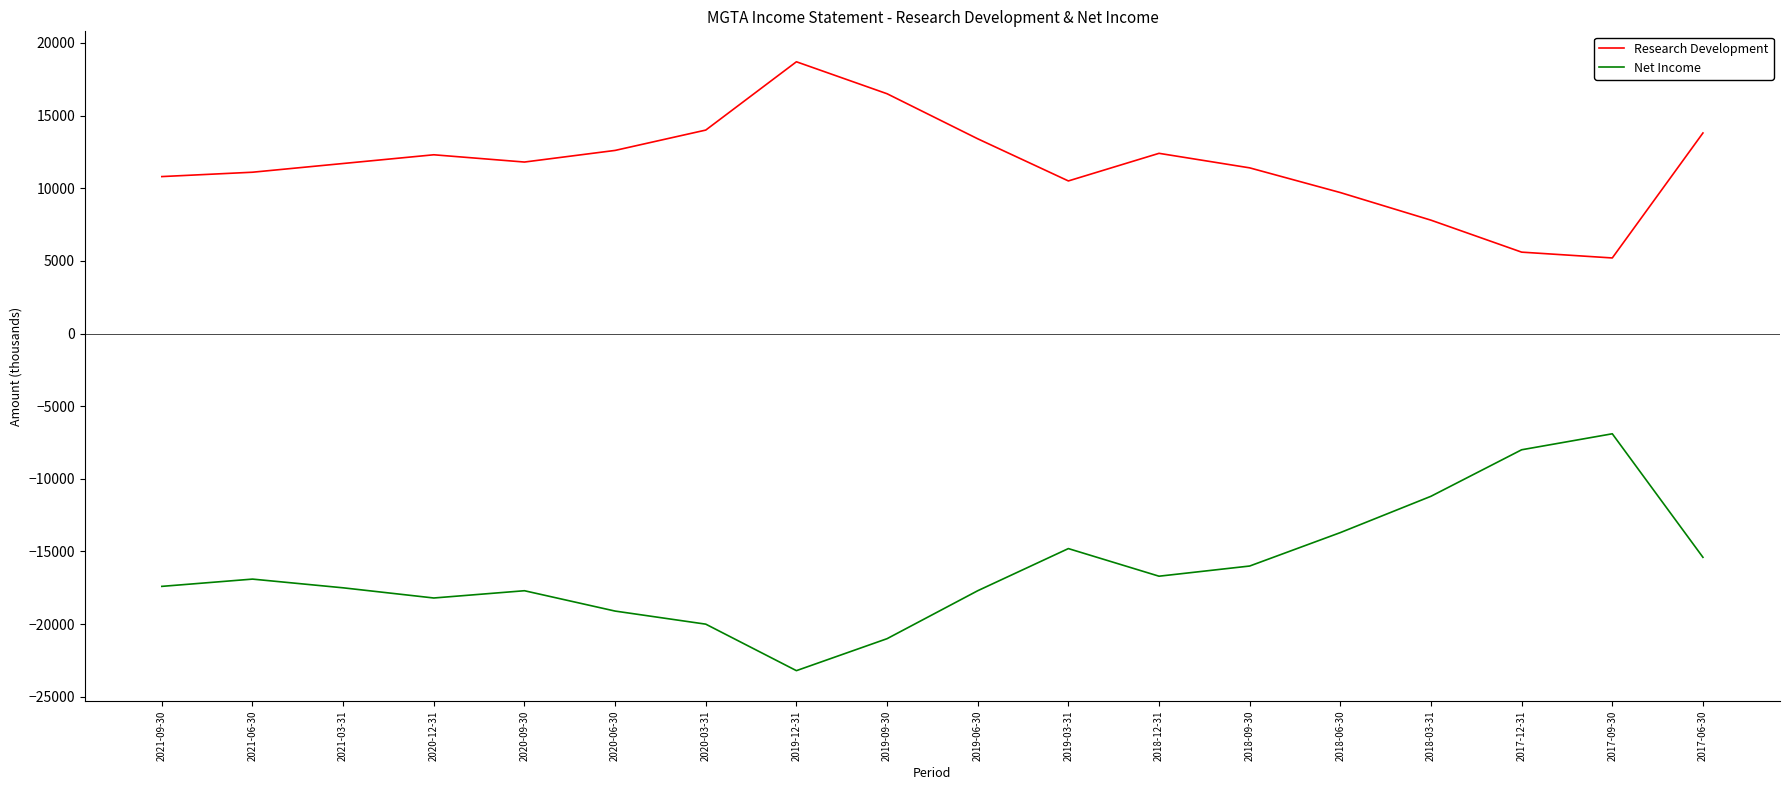

True or false: Research Development and Net Income cross at least once.

False